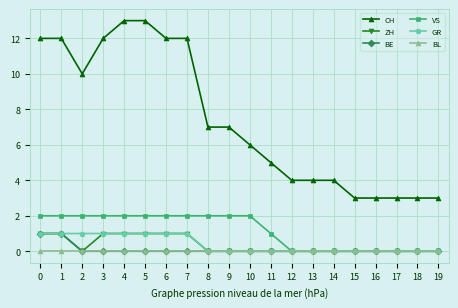

The BE series shows 0 at 6. True or false?

True